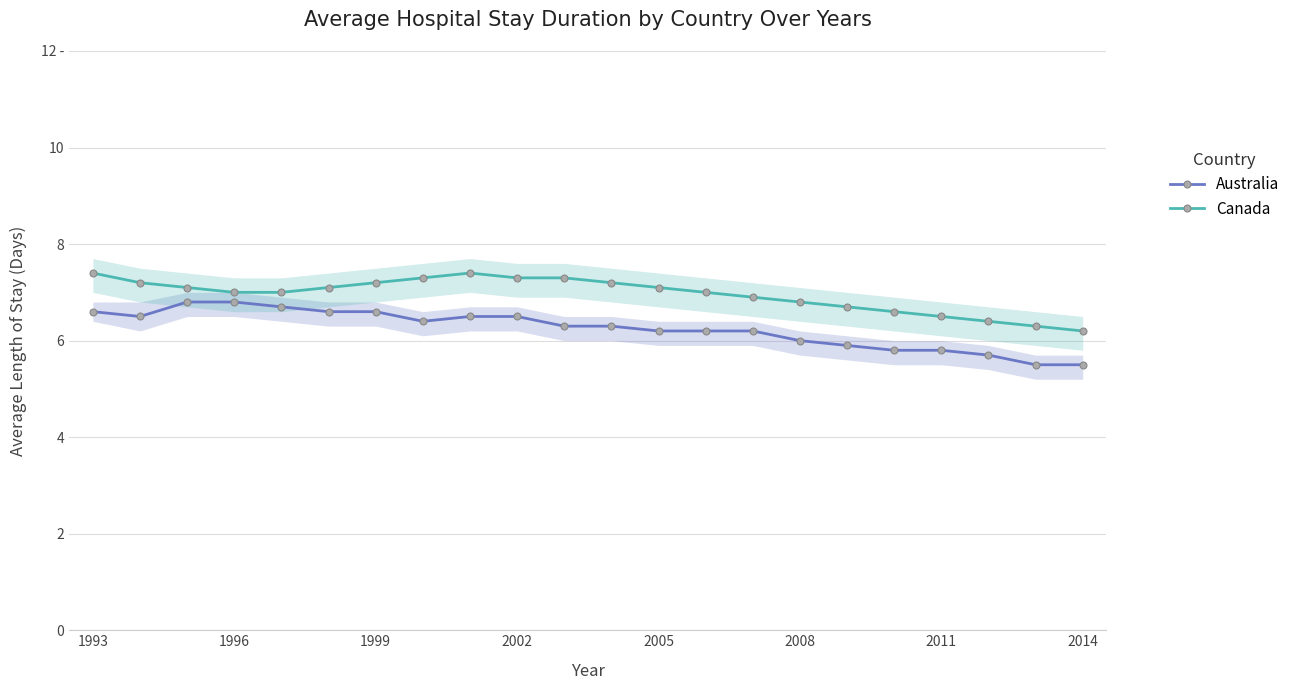

Is this an area chart (filled region under the line)?

No